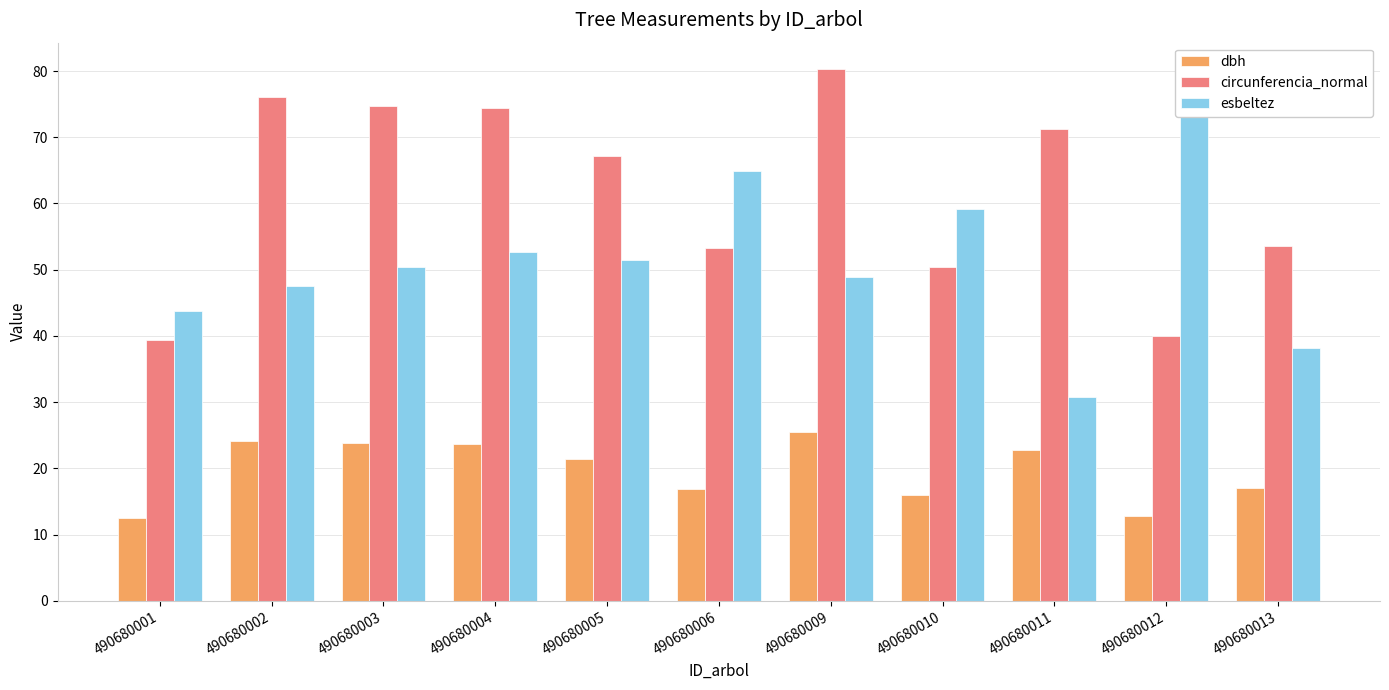

Between 490680005 and 490680011, which is larger?

490680011